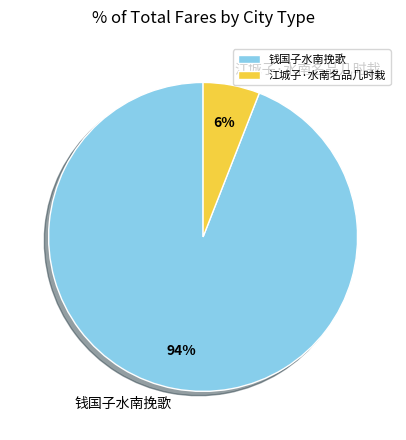

Is the sum of 钱国子水南挽歌 and 江城子·水南名品几时栽 greater than half?

Yes